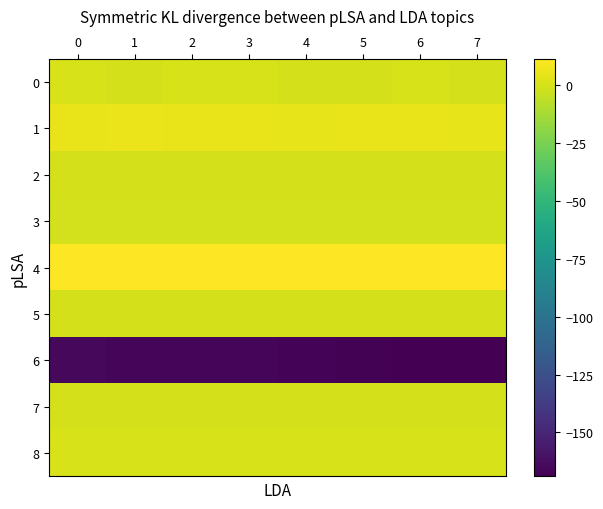

Which series has the largest total across all categories?

4